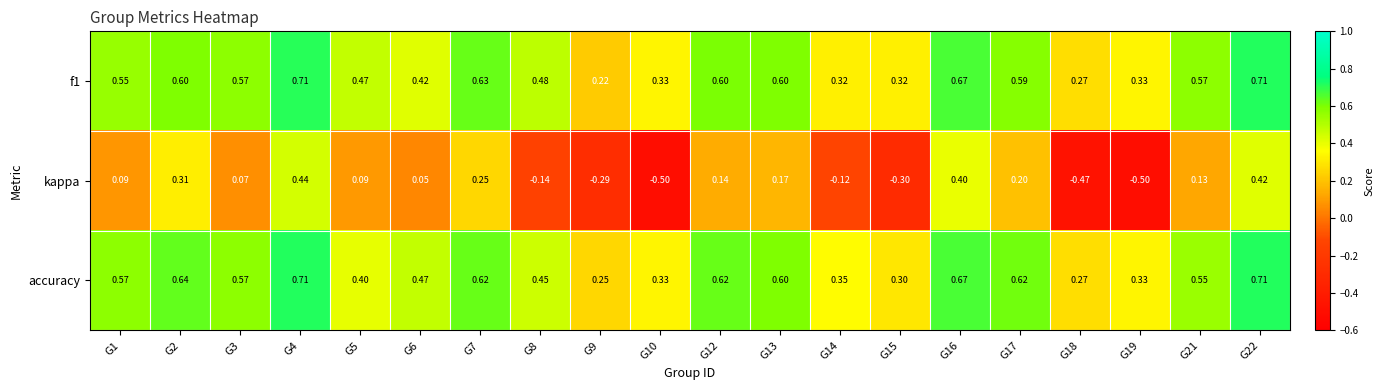

Which series has the largest range (max minus min)?

kappa